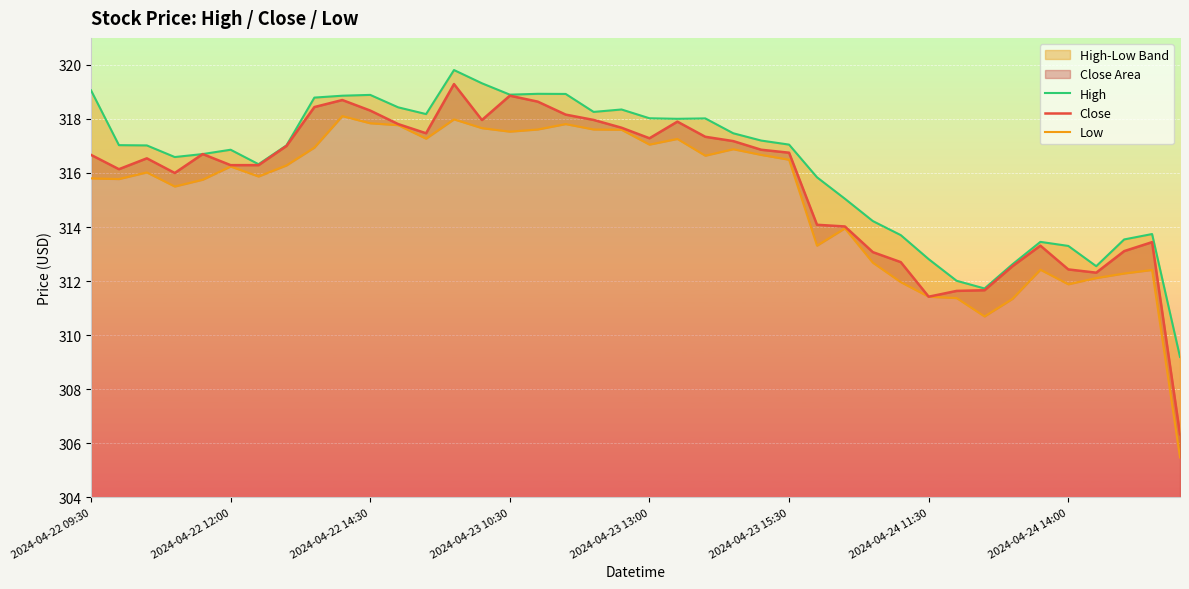

Which series has the largest total across all categories?

High